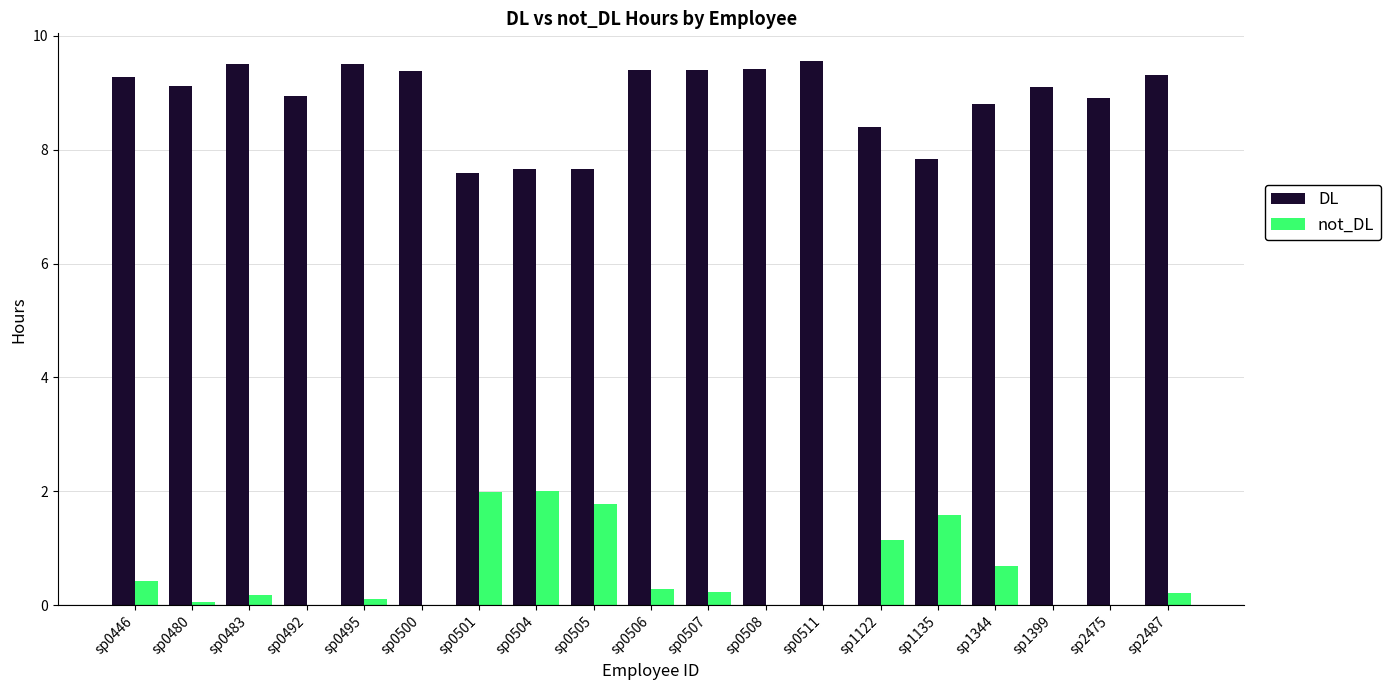

How many groups of bars are there?

19